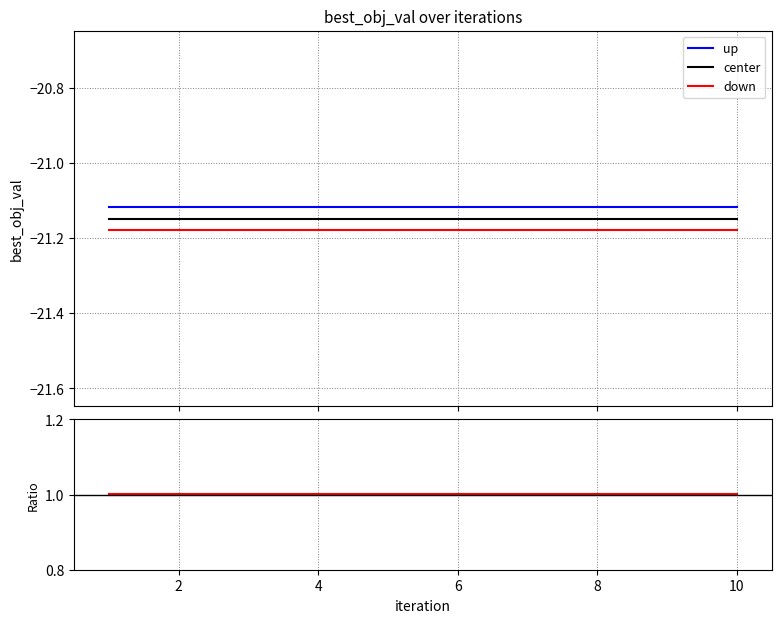

How many categories are shown in the chart?

10